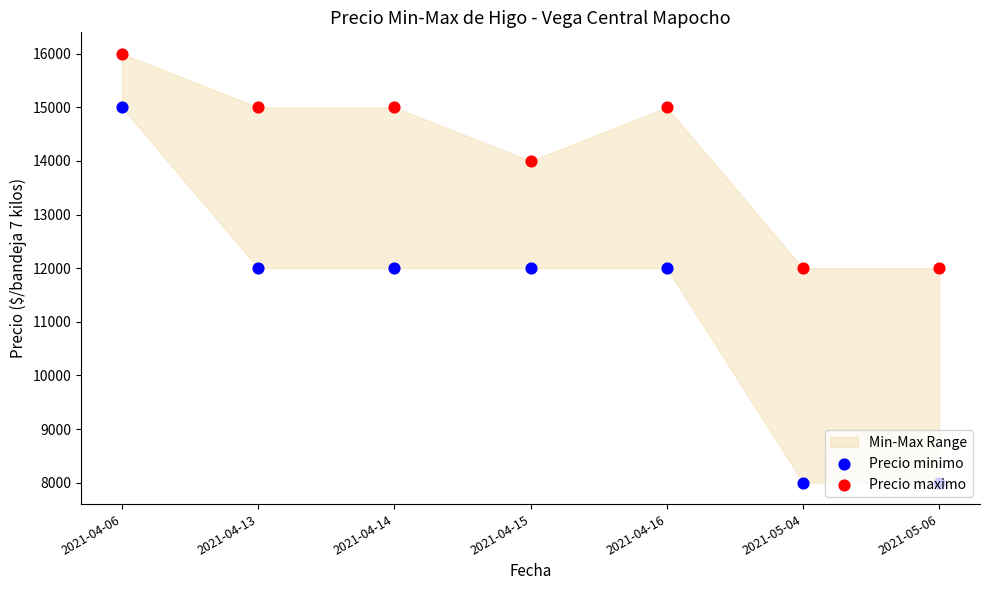

Which series contains the lowest Y value?

Precio minimo